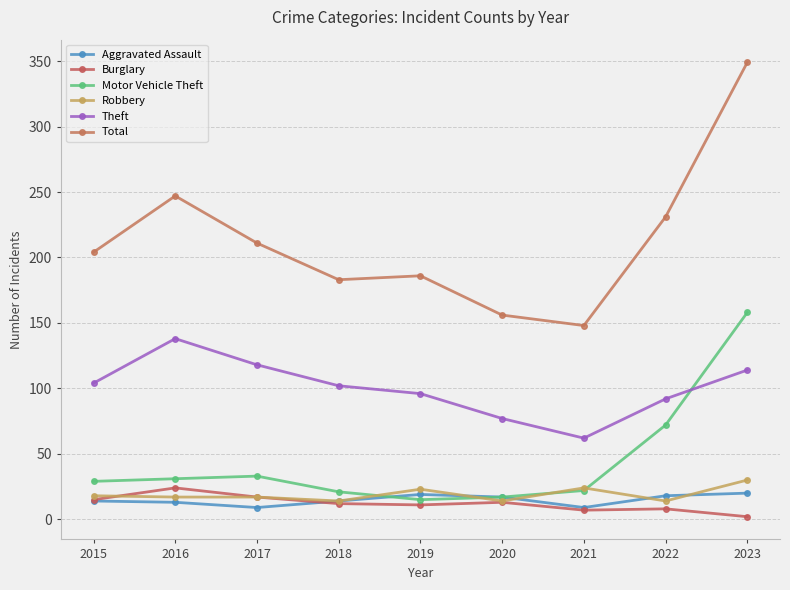

True or false: Theft has a value of 96 at 2019.

True